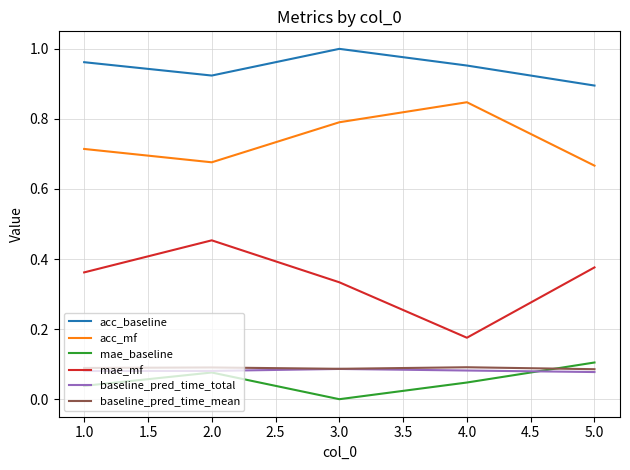

Which series has the largest total across all categories?

acc_baseline